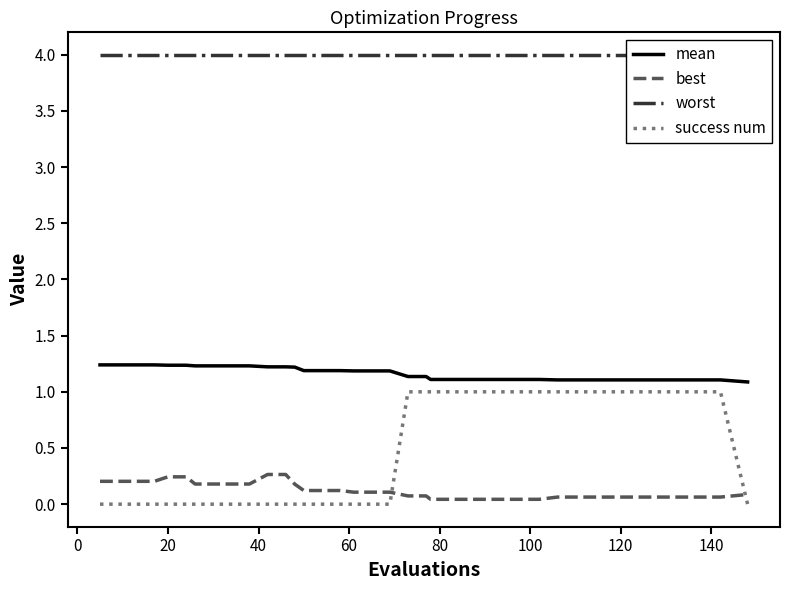

What is the maximum value for mean?

1.2